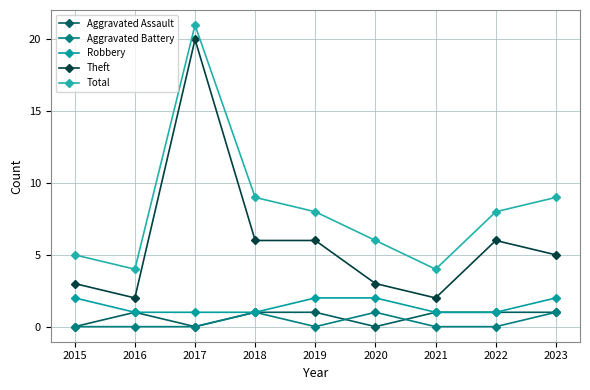

Reading left to right, transcribe all the data shown in this chart.

Aggravated Assault: 0	1	0	1	1	0	1	1	1
Aggravated Battery: 0	0	0	1	0	1	0	0	1
Robbery: 2	1	1	1	2	2	1	1	2
Theft: 3	2	20	6	6	3	2	6	5
Total: 5	4	21	9	8	6	4	8	9